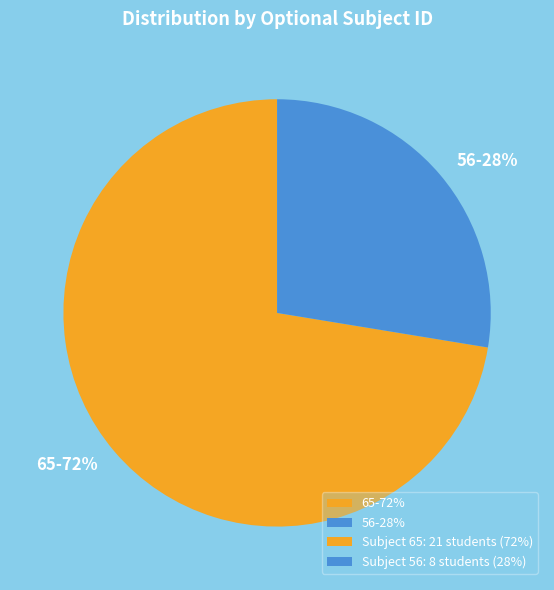

To the nearest percent, what percentage of the pie is 65?

72%